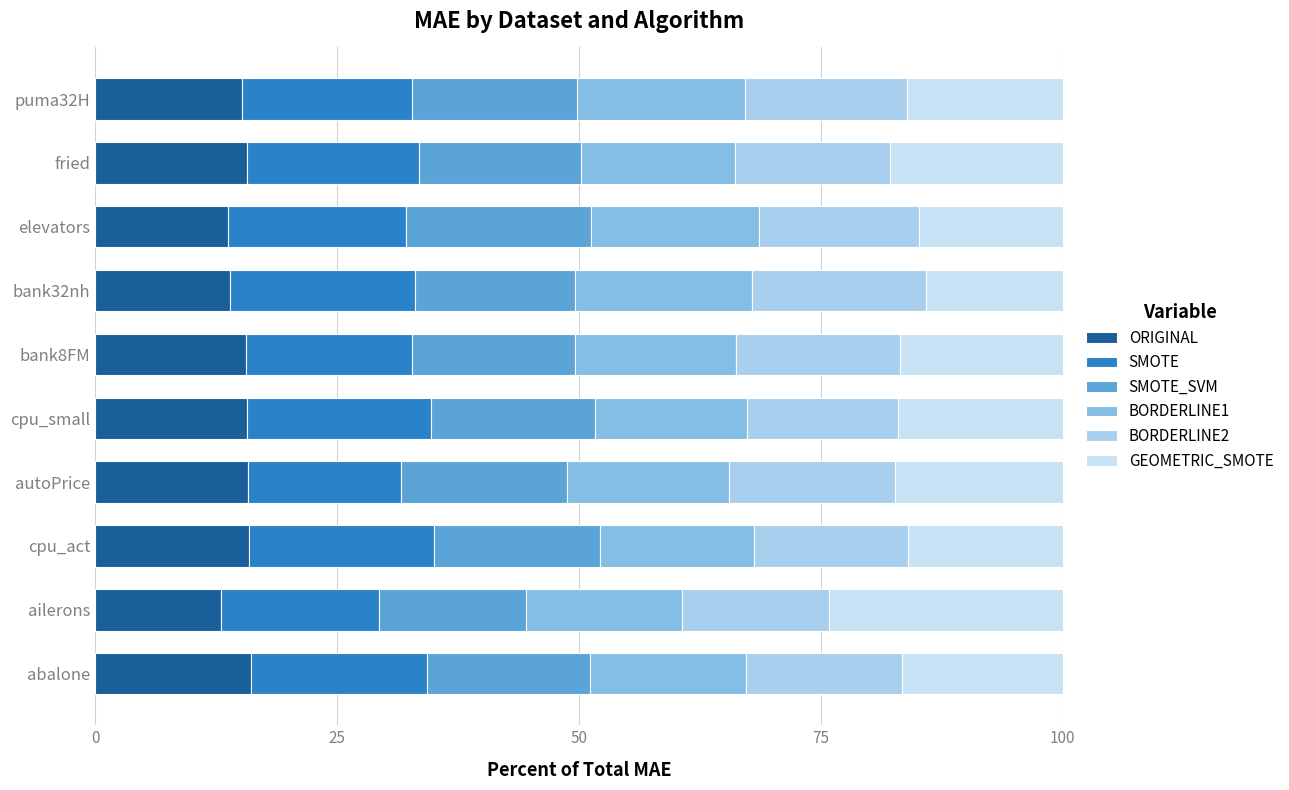

What position from the right is cpu_act?

8